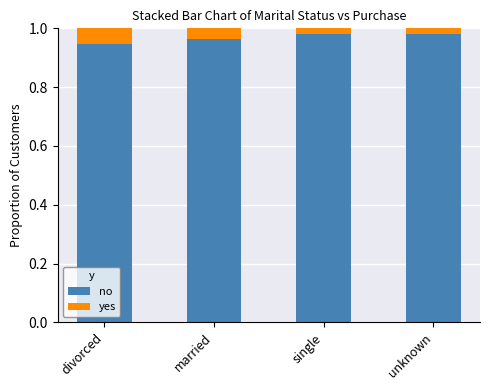

How many no values are between 0 and 1?

4